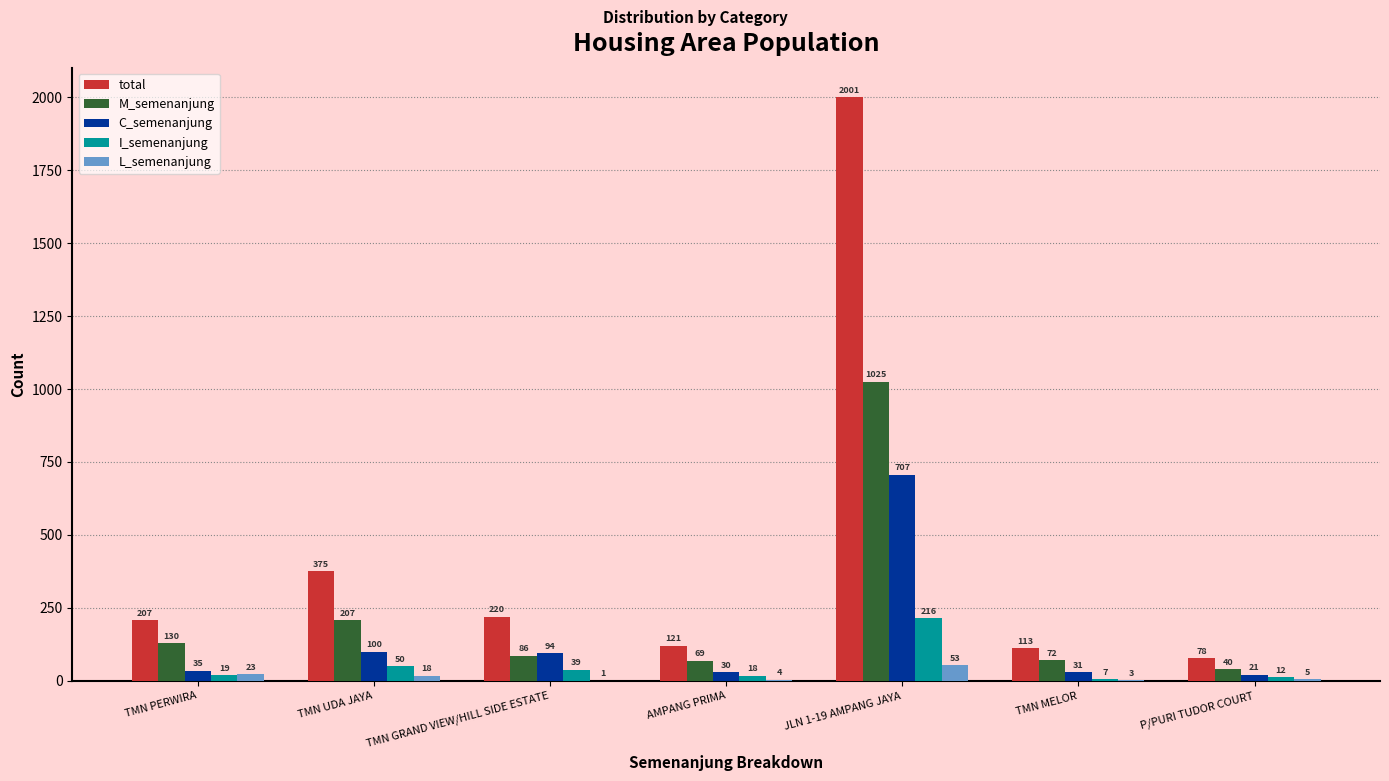

What is the difference between the C_semenanjung values at JLN 1-19 AMPANG JAYA and TMN UDA JAYA?

607